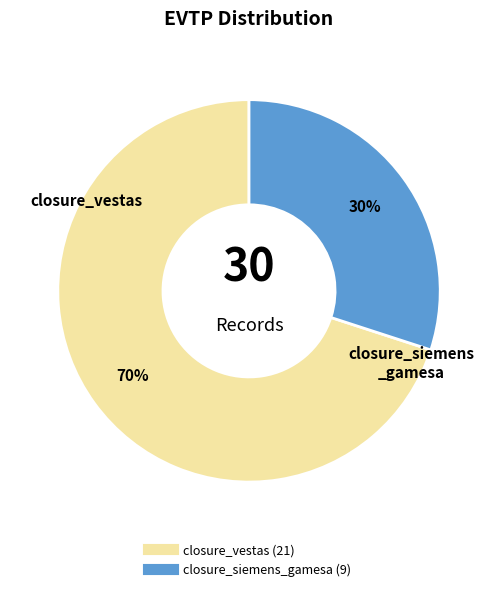

Does closure_siemens_gamesa represent more than half of the total?

No